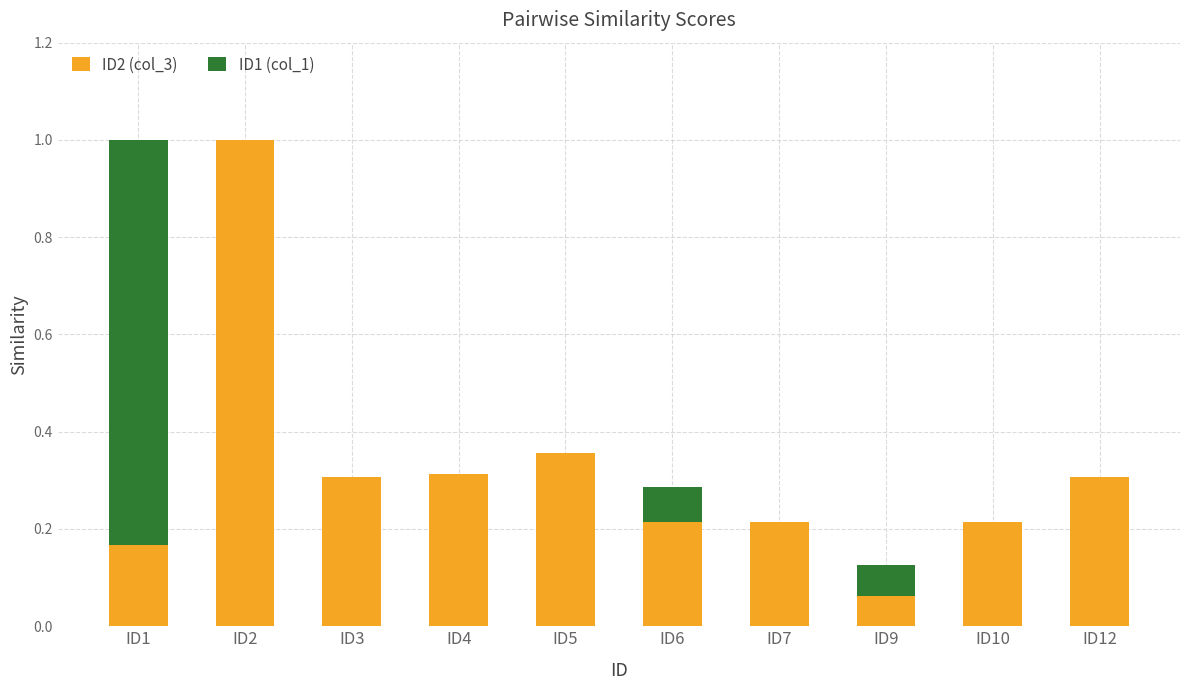

Rank the categories by ID2 (col_3) value from lowest to highest.

ID9, ID1, ID6, ID7, ID10, ID3, ID12, ID4, ID5, ID2